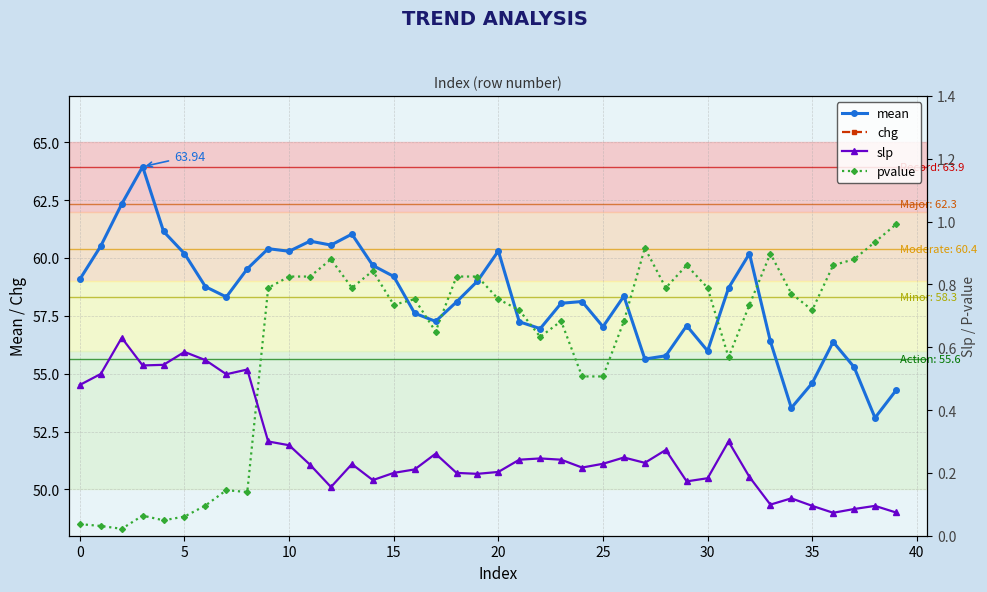

Which series changed the most between 16 and 29?

chg